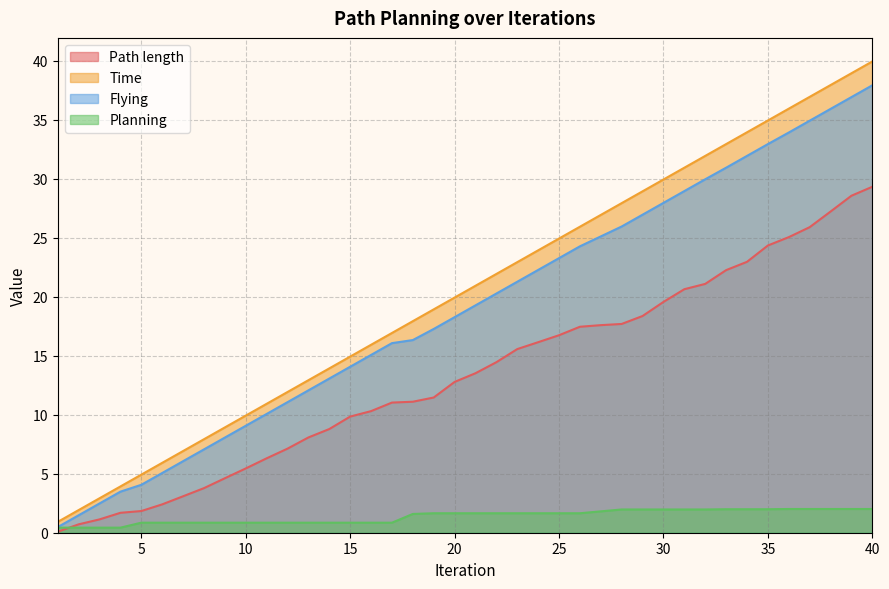

Which label corresponds to the largest value in the chart?

40